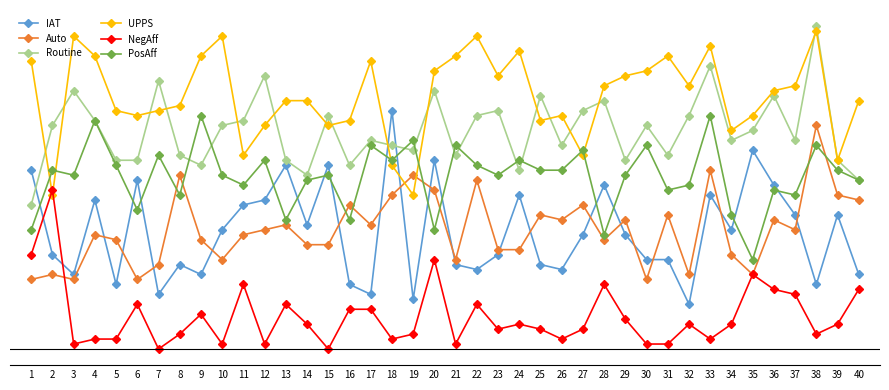

Between which two adjacent categories do IAT and UPPS first intersect?

17 and 18